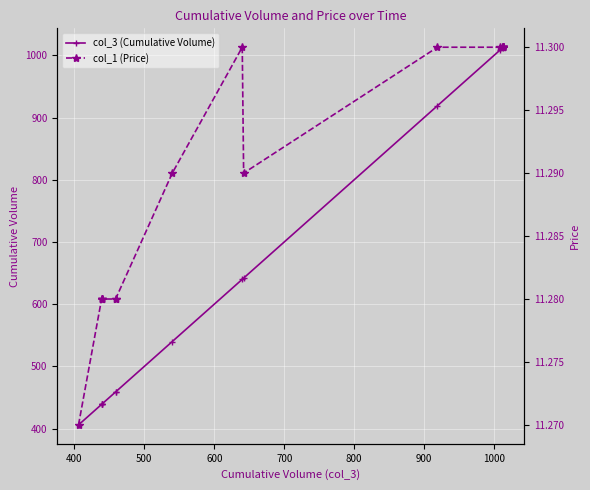

True or false: col_1 (Price) and col_3 (Cumulative Volume) intersect in this chart.

False